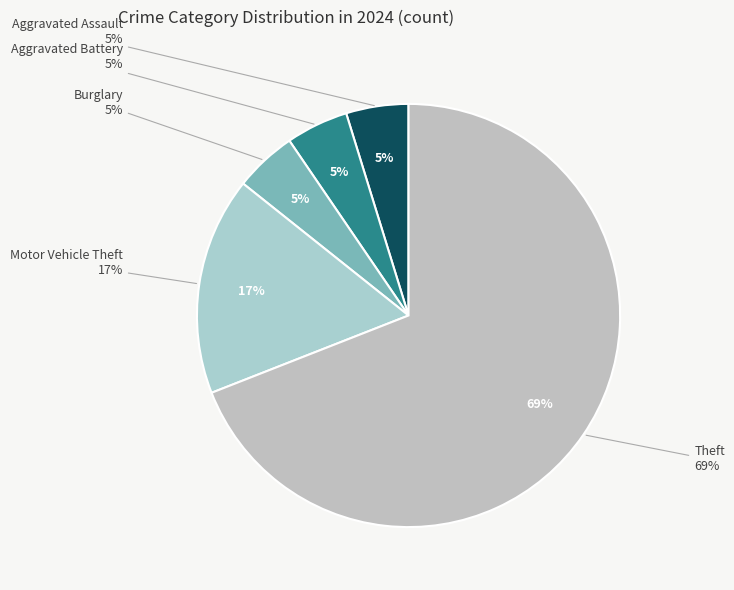

Is it true that Aggravated Assault is 12% of the pie?

False